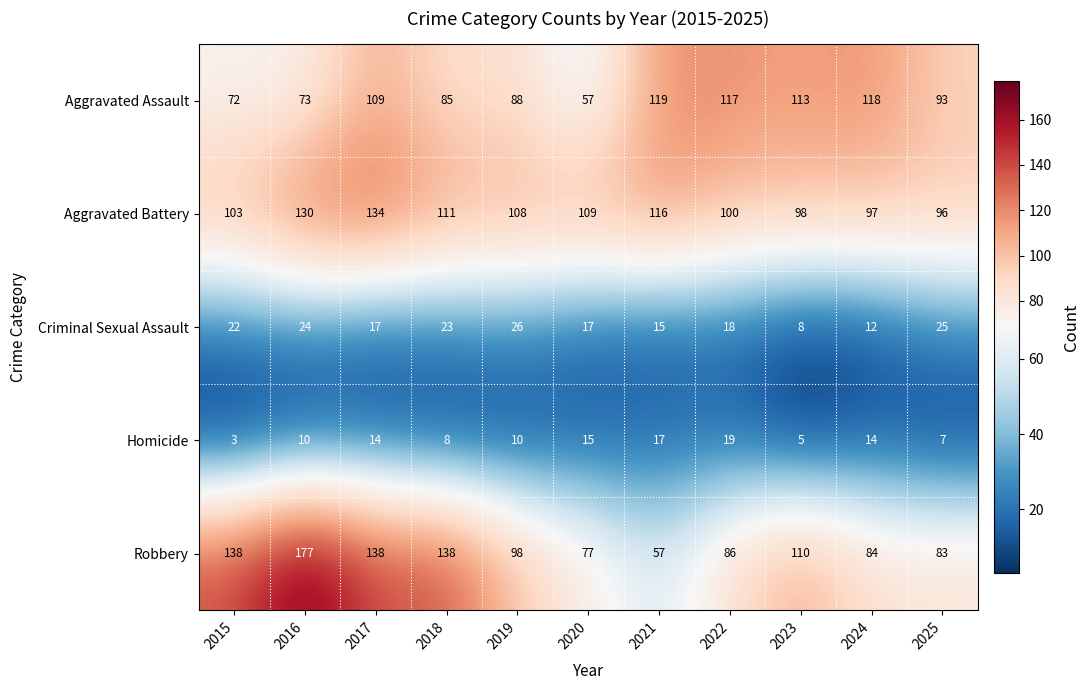

What is the difference between the Homicide values at 2025 and 2019?

3